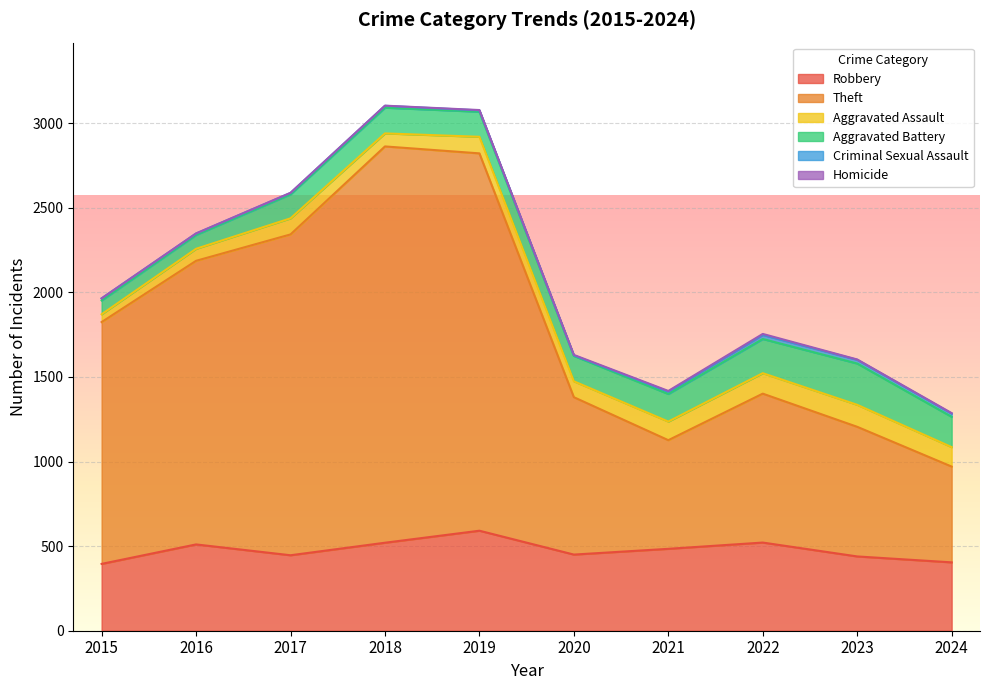

Rank the series at 2017 from highest to lowest value.

Theft, Robbery, Aggravated Battery, Aggravated Assault, Criminal Sexual Assault, Homicide